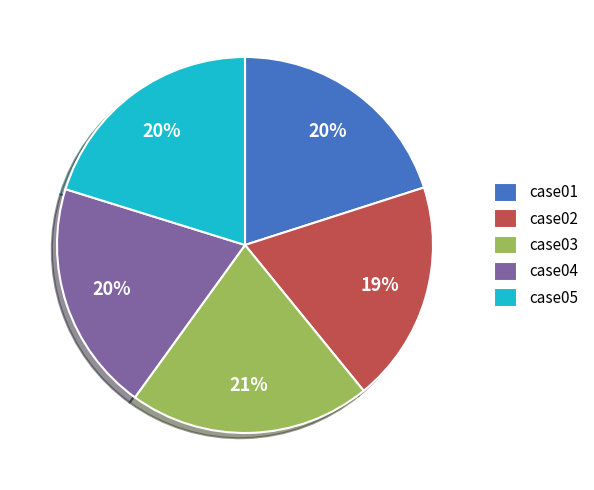

Combined, do case01 and case02 account for over 50%?

No